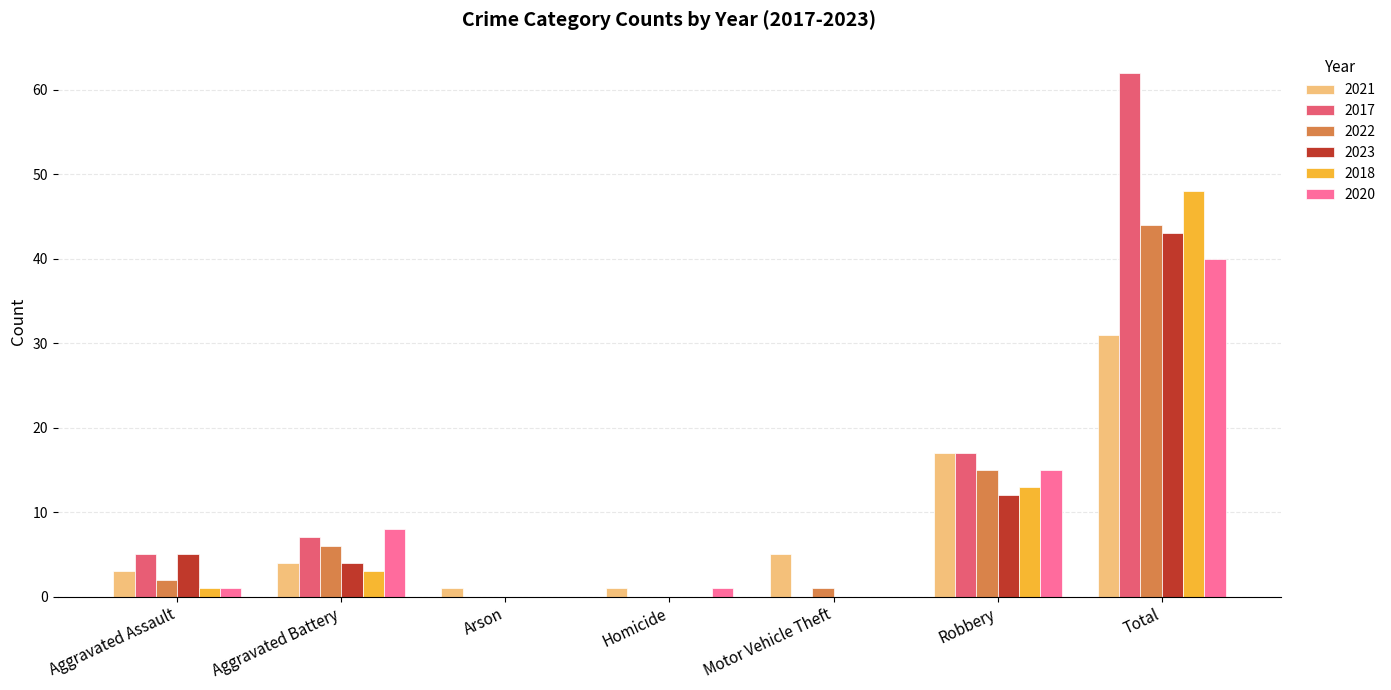

Which series has the widest spread of values?

2017